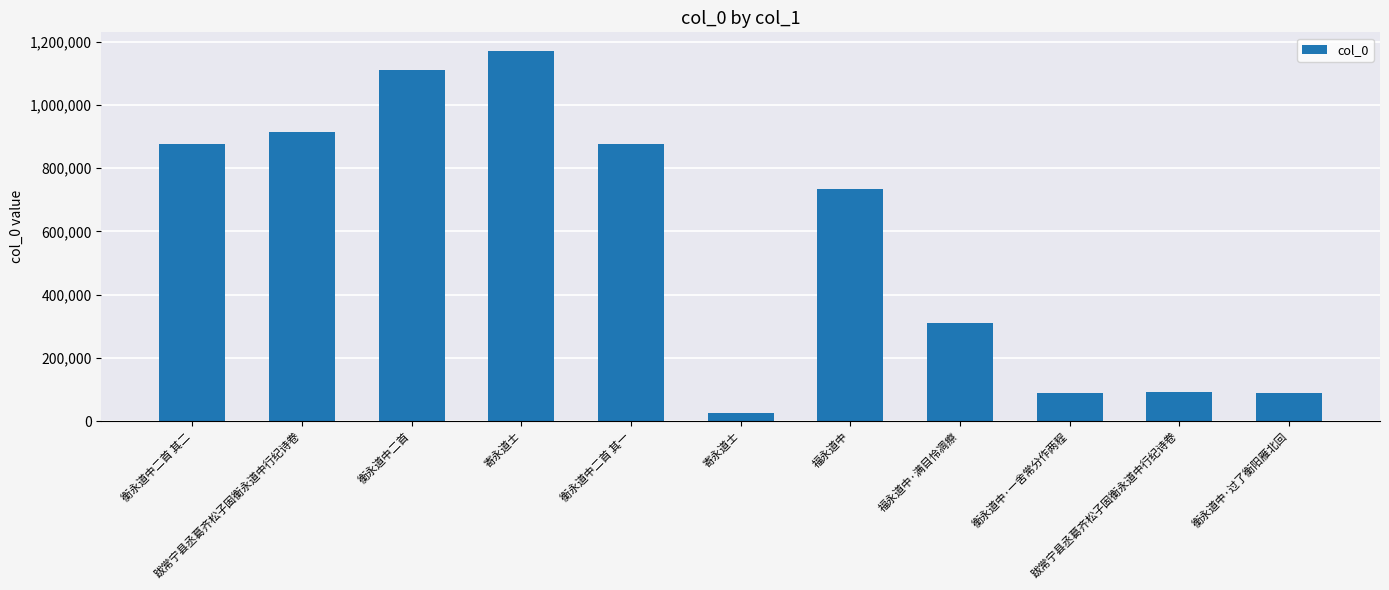

How many bars are there in total?

11